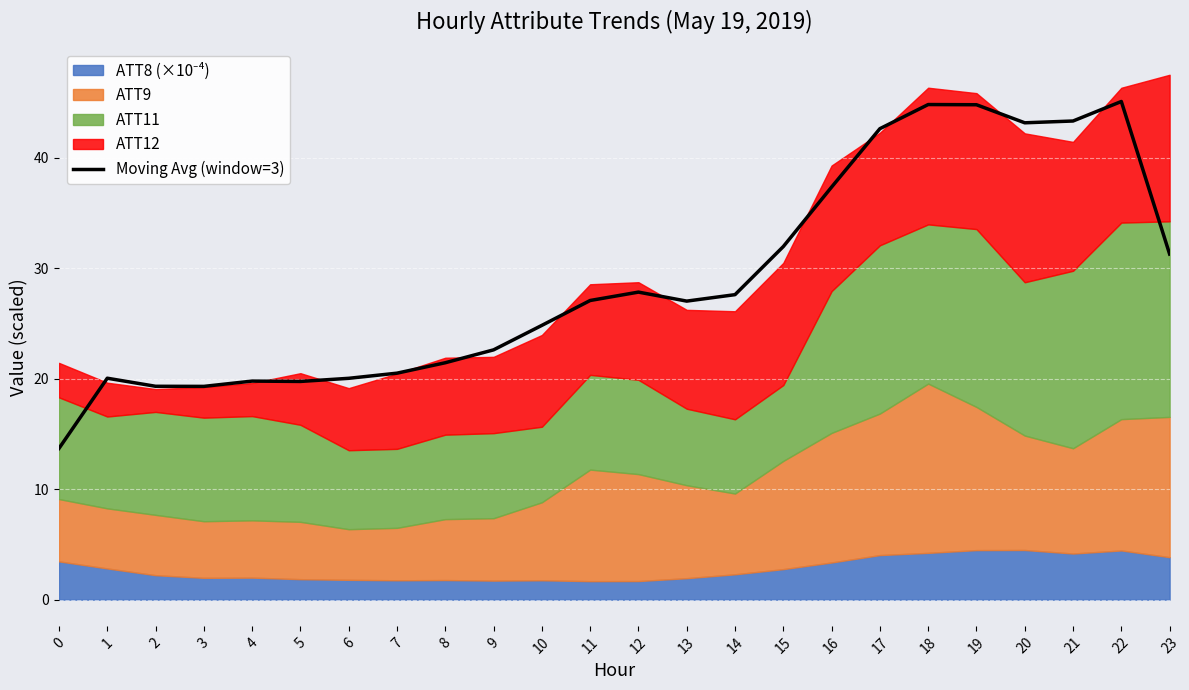

What is the average value?

29.0